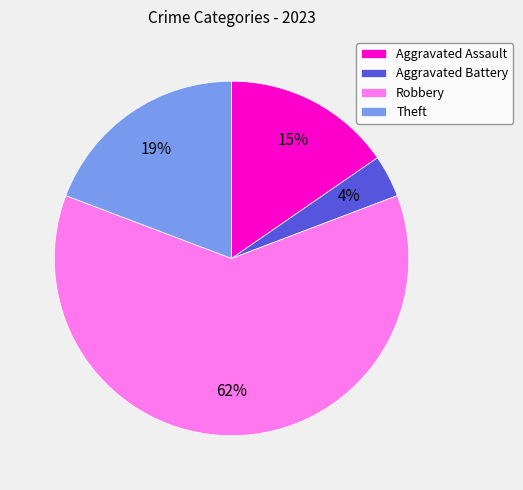

To the nearest percent, what percentage of the pie is Aggravated Battery?

4%